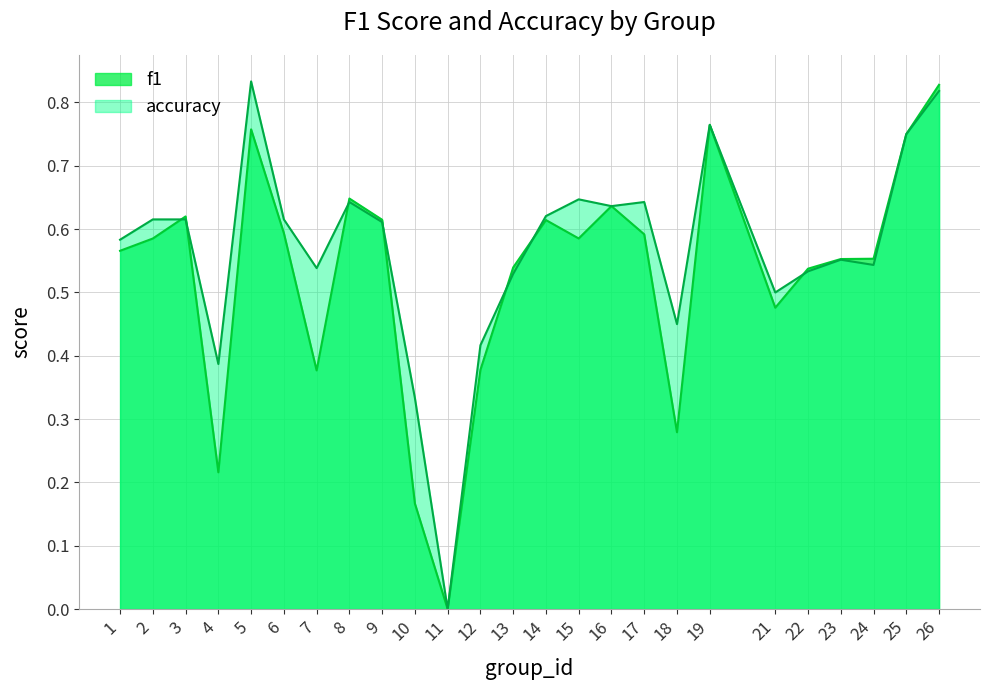

Which category has the highest value across all series?

5